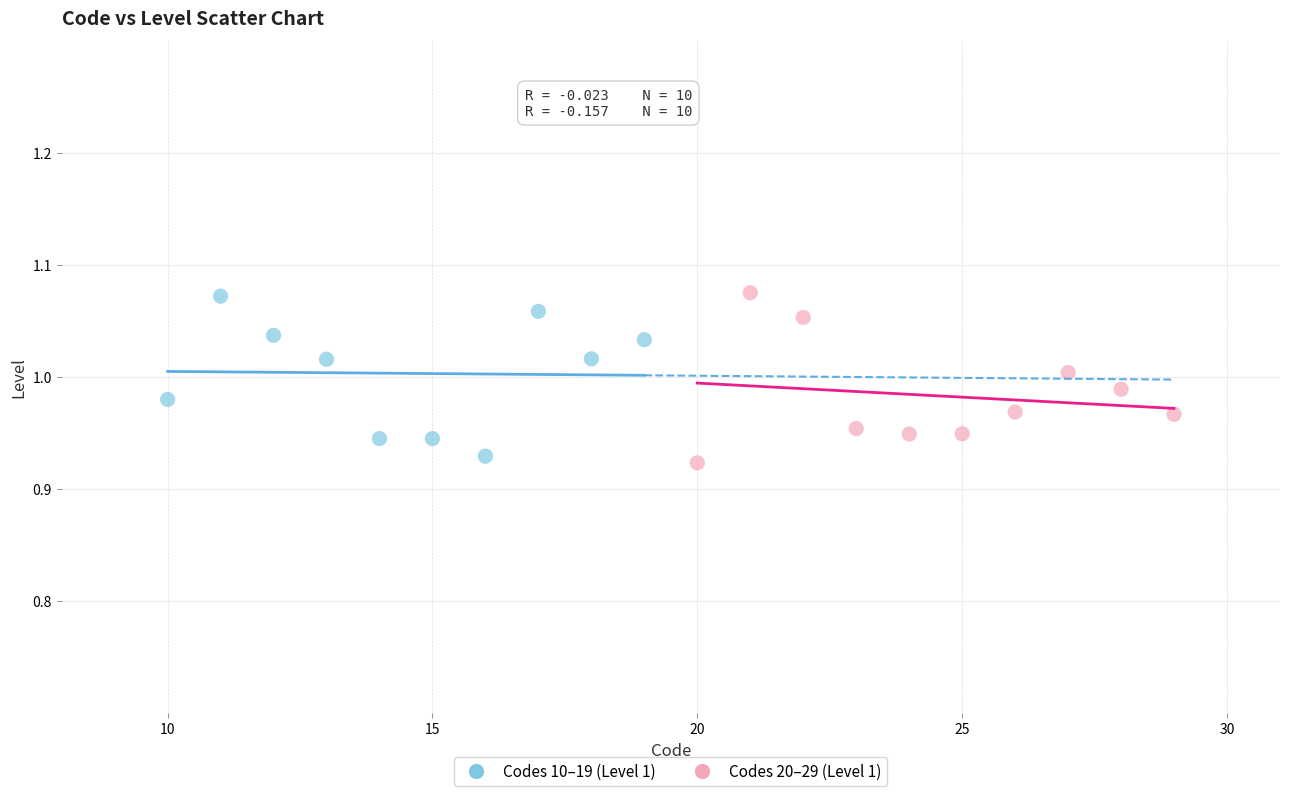

Which series has the largest Y range (max minus min)?

Codes 20–29 (Level 1)